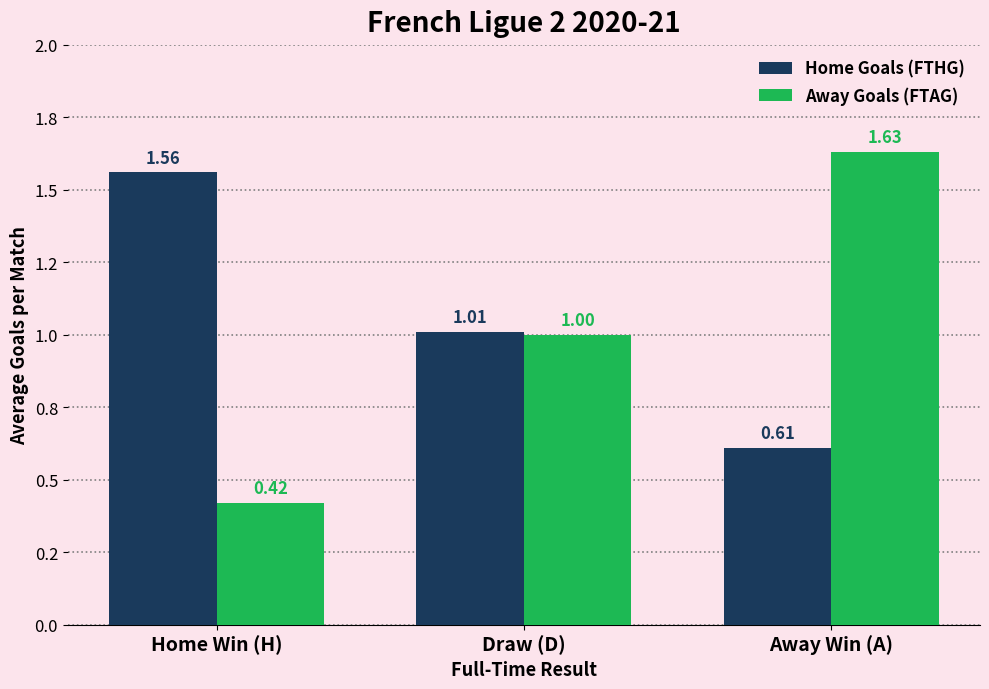

Reading left to right, list all the values displayed in this chart.

Home Goals (FTHG): 1.6	1.0	0.6
Away Goals (FTAG): 0.4	1.0	1.6